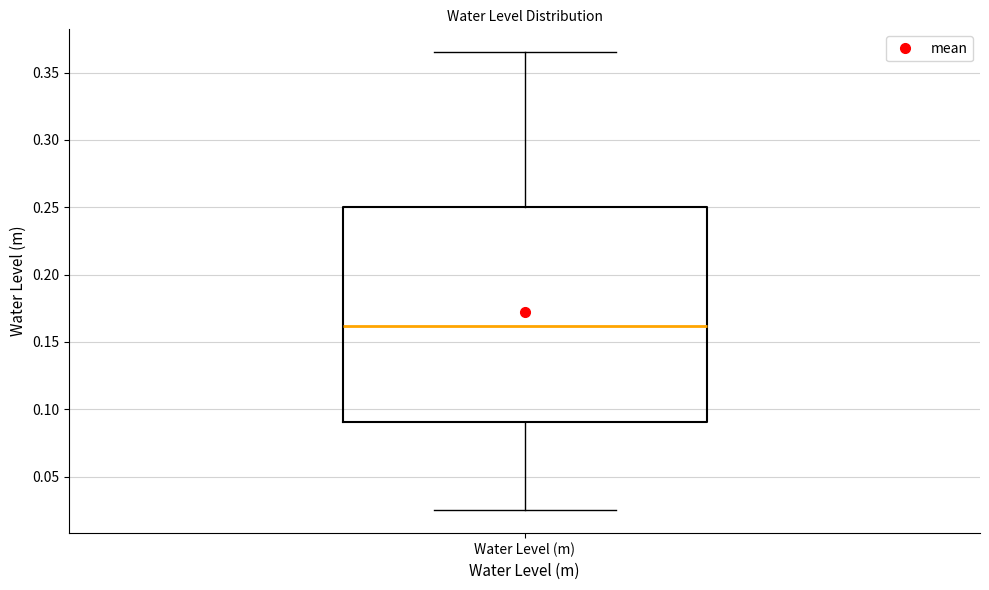

Where does the upper whisker of the box for Water Level (m) end on the y-axis? The values are not printed on the chart, so give them approximately, as read against the axis.

0.365